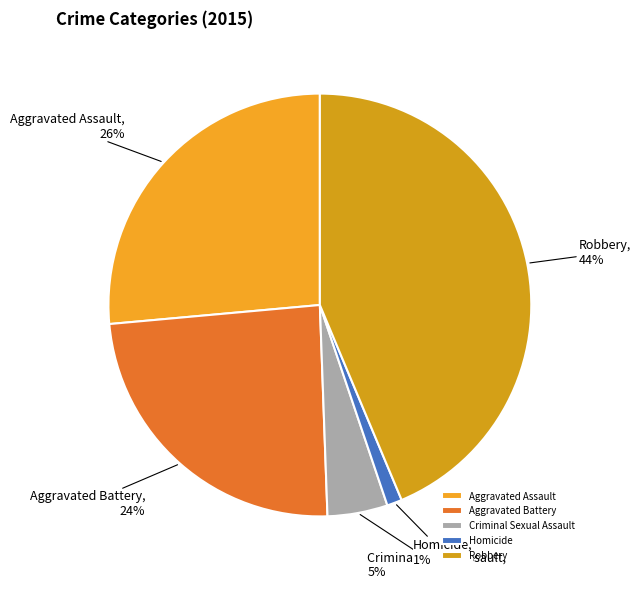

Is it true that Aggravated Battery is 36% of the pie?

False